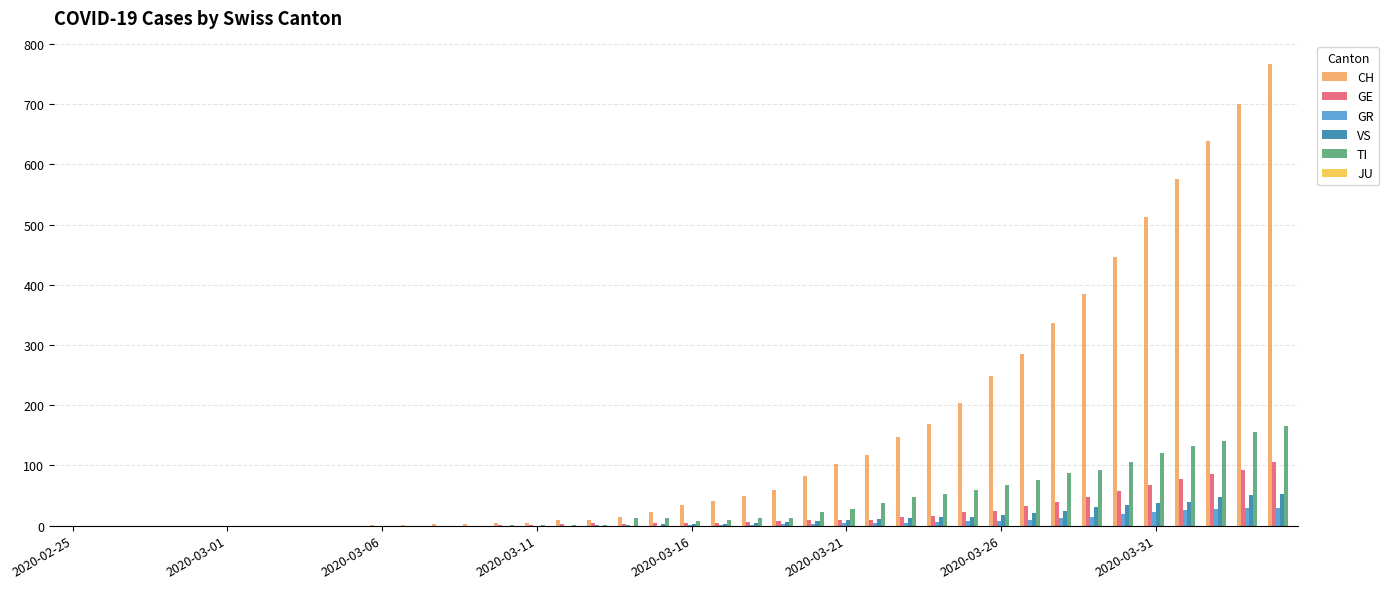

What is the maximum value for GR?

30